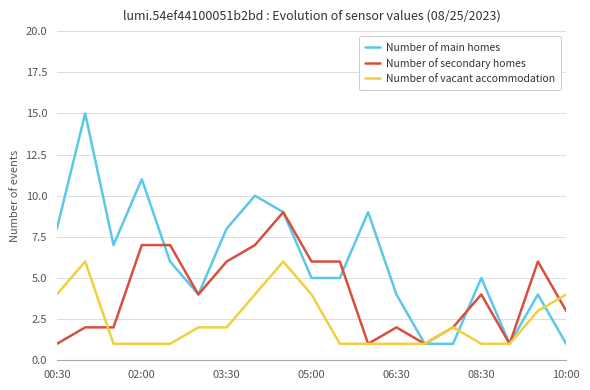

Rank the series by their average value, from highest to lowest.

Number of main homes, Number of secondary homes, Number of vacant accommodation